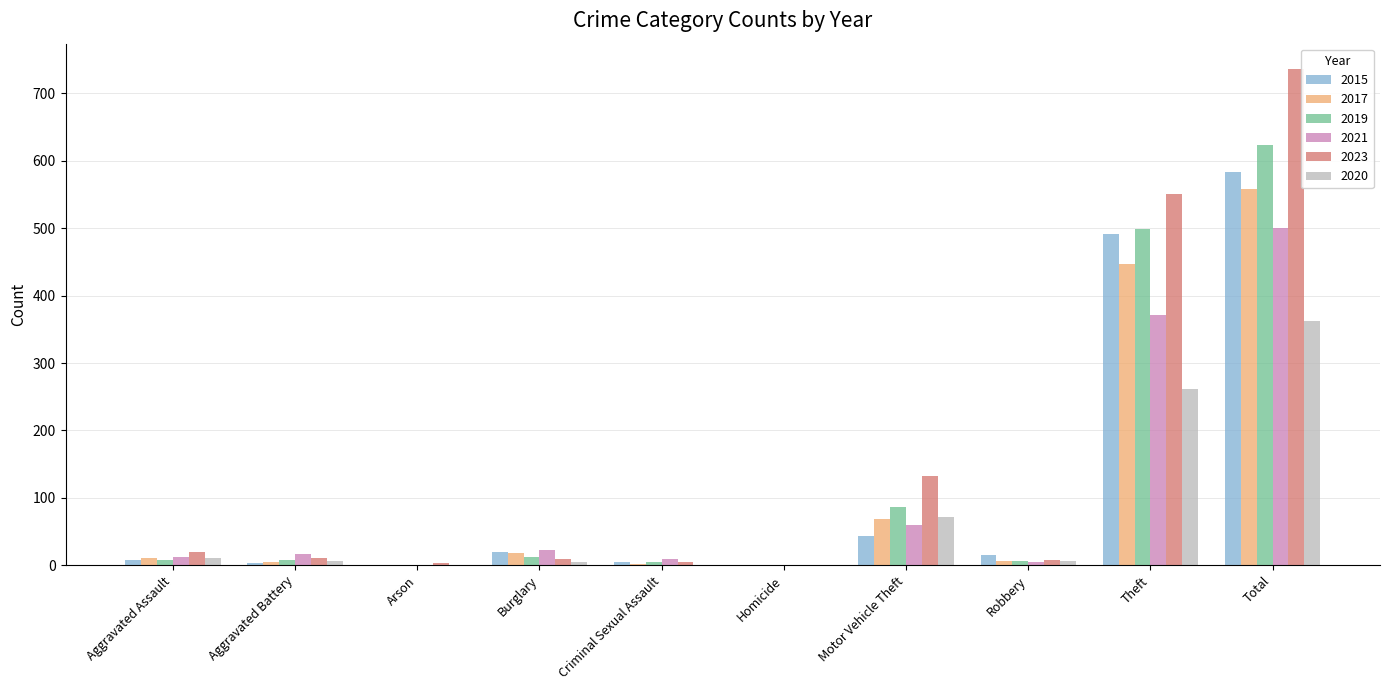

At which category is the sum across all series the highest?

Total